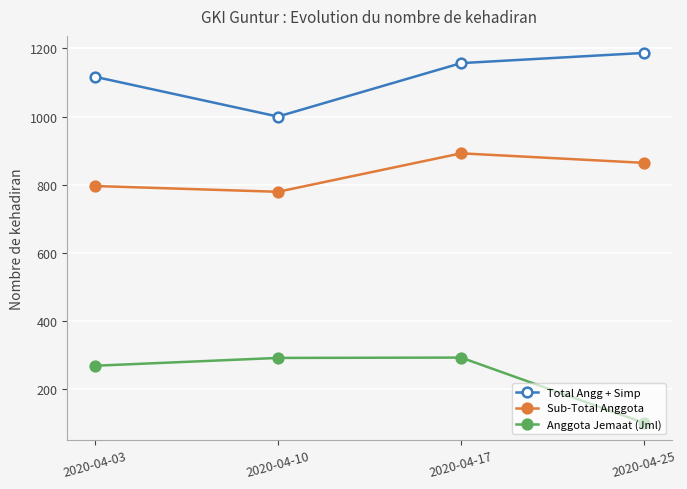

What is the maximum value shown in the chart?

1187